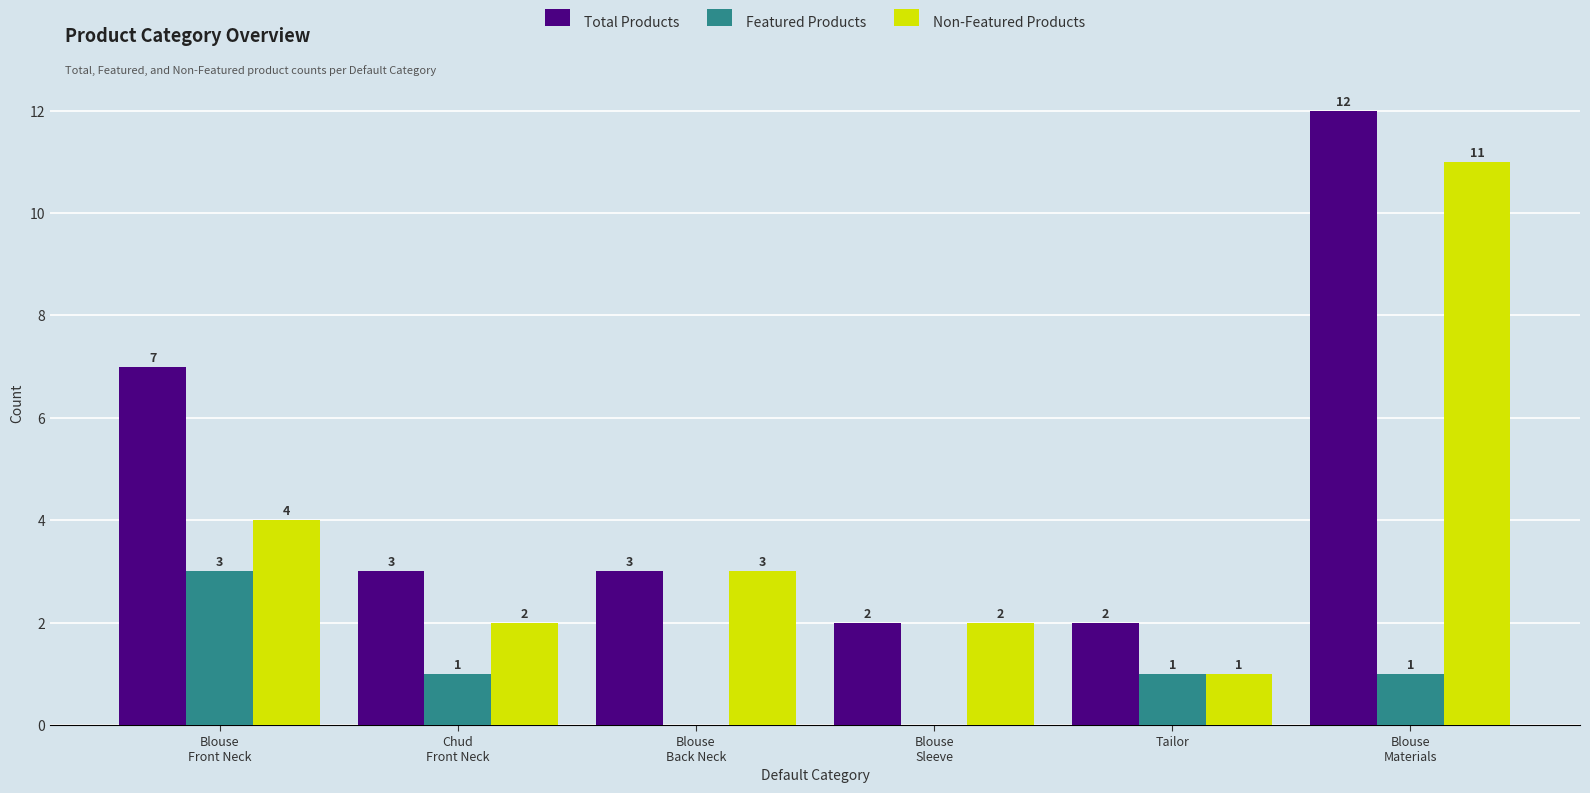

Which series has the largest total across all categories?

Total Products